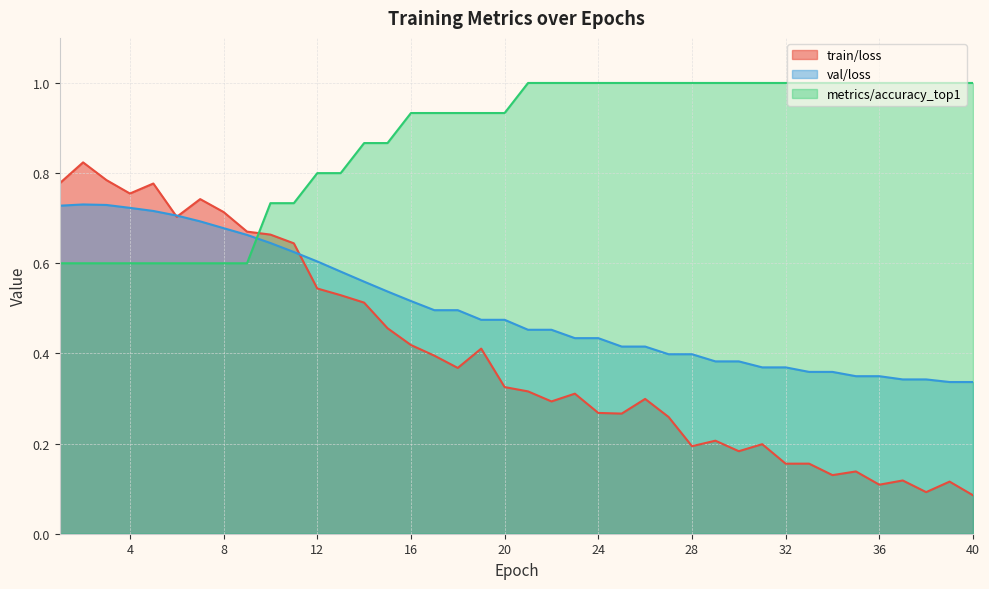

How many data points does each series have?

40